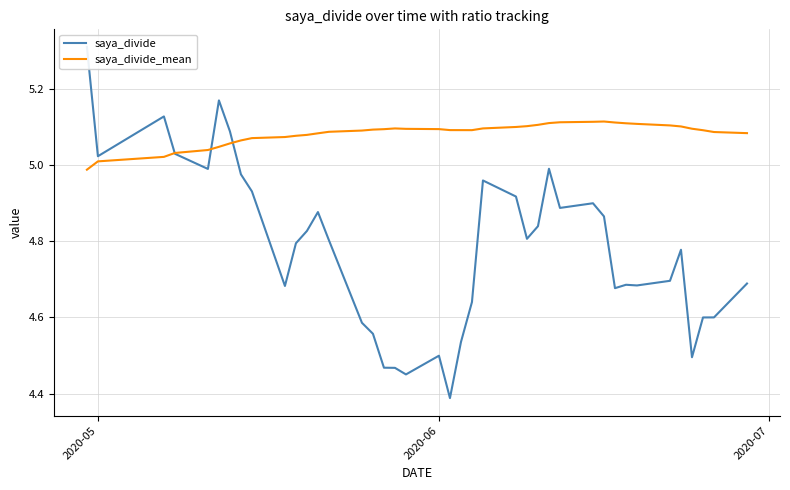

The value of saya_divide_mean at 2020-06 is 5.1. True or false?

True